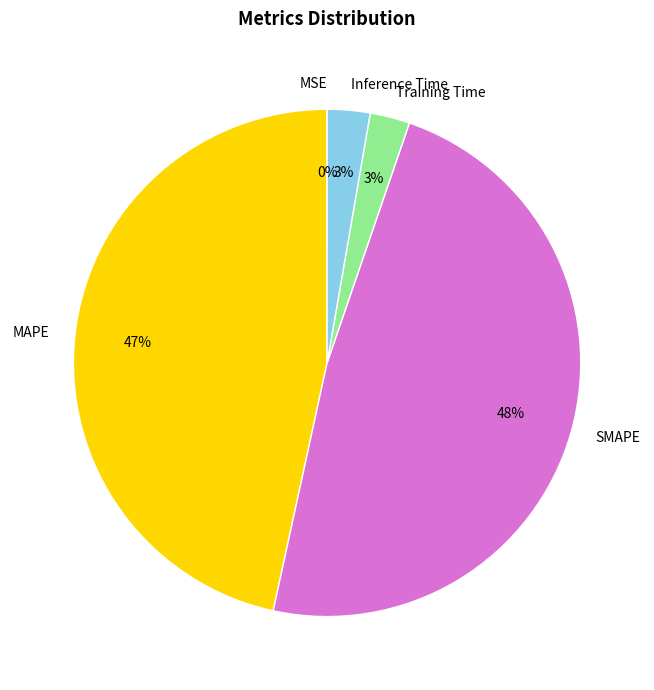

Is the sum of SMAPE and Training Time greater than half?

Yes